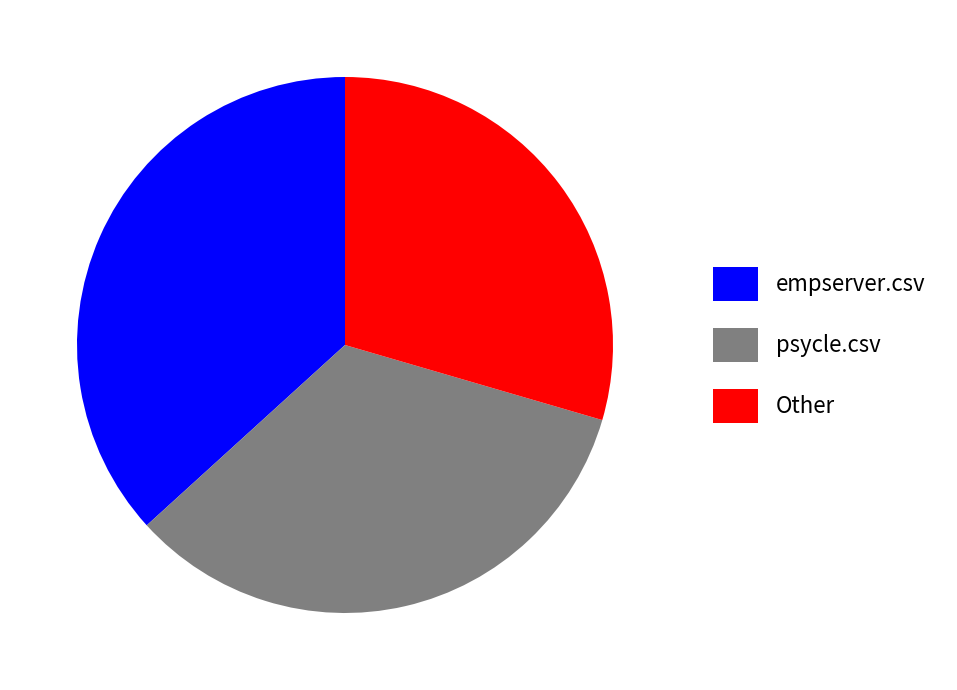

Is it true that psycle.csv is 34% of the pie?

True